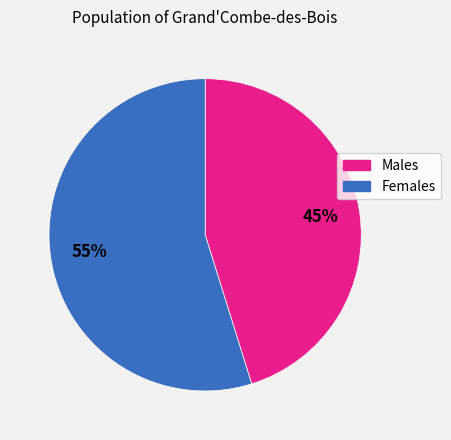

Does any single category account for the majority?

Yes